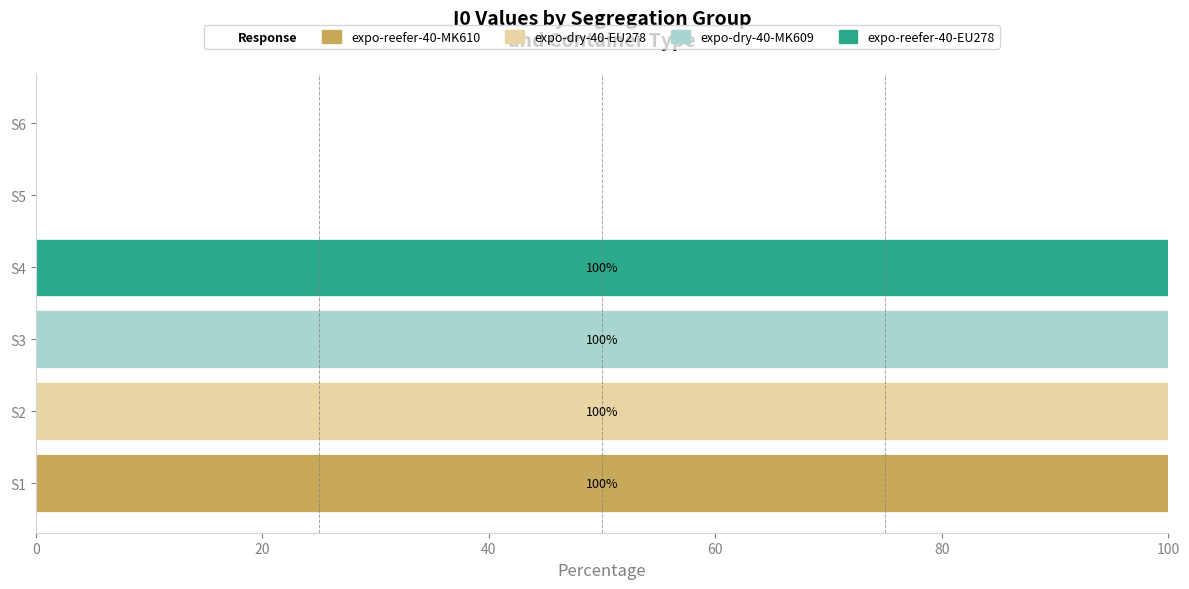

True or false: expo-reefer-40-MK610 has a value of -60 at S4.

False